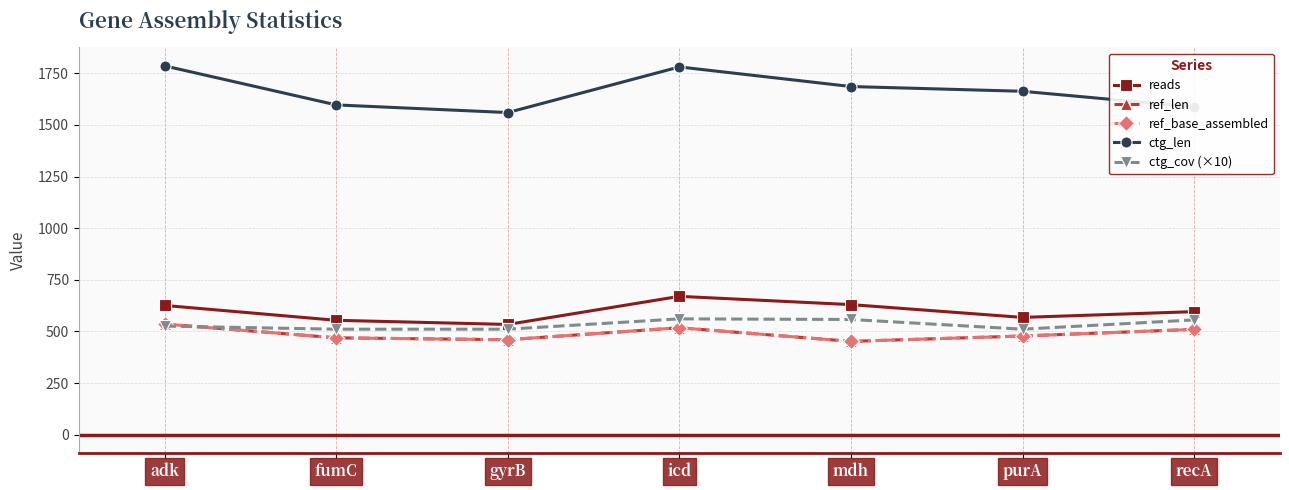

Is this an area chart (filled region under the line)?

No